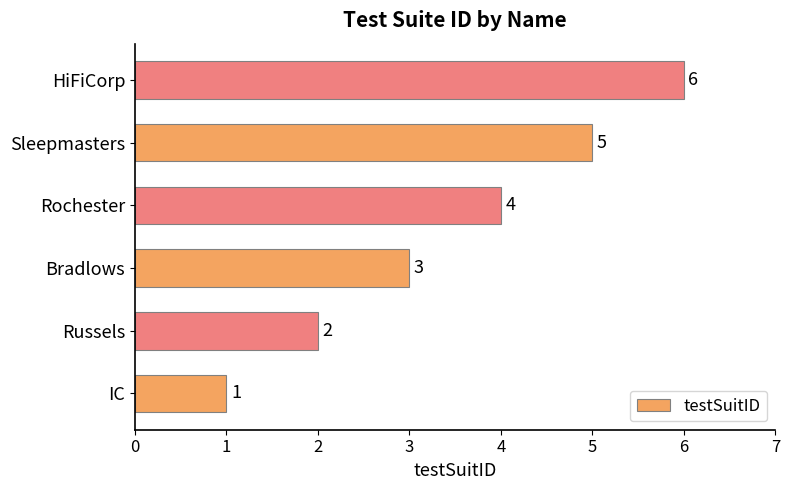

What is the ratio of the value at Rochester to the value at Sleepmasters?

0.8